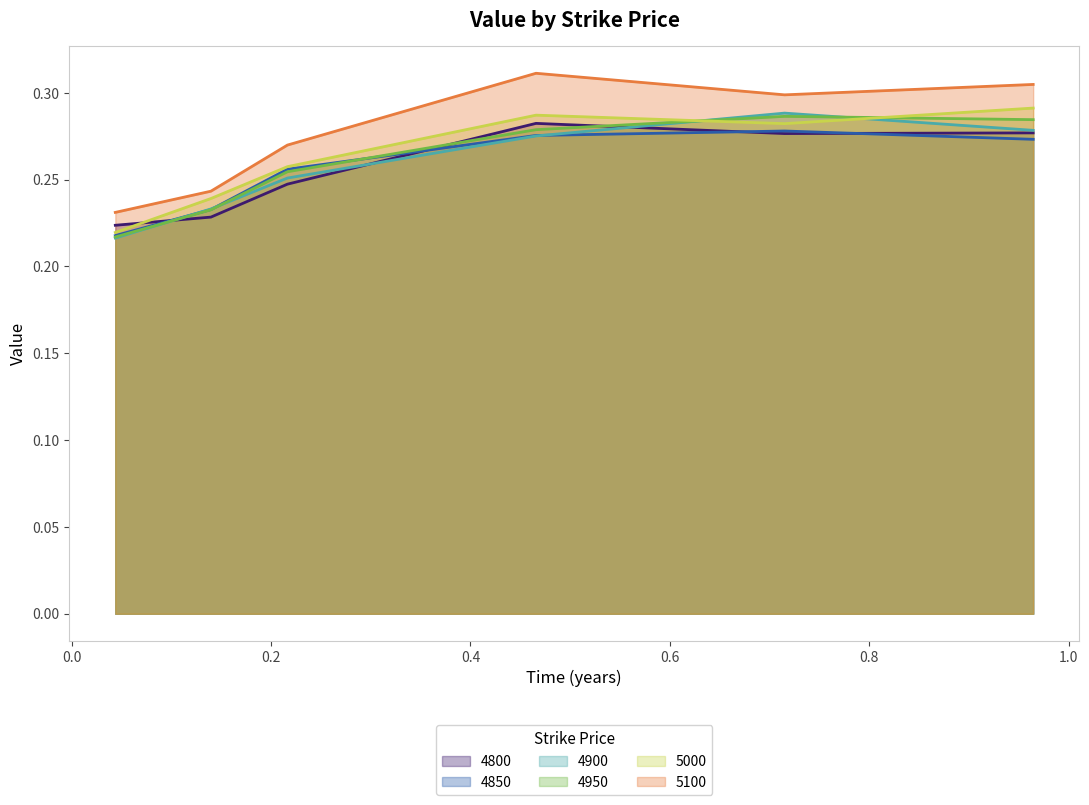

Is it true that 4850 equals 0.4 at 0.7150684931506849?

False